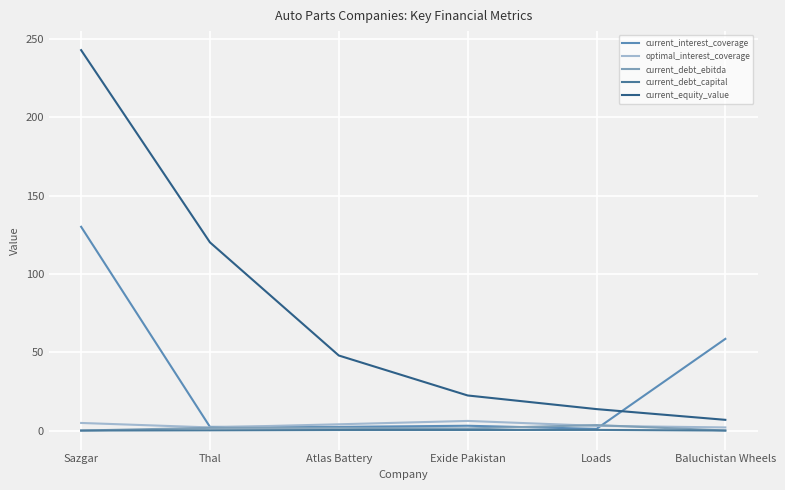

Is this an area chart (filled region under the line)?

No